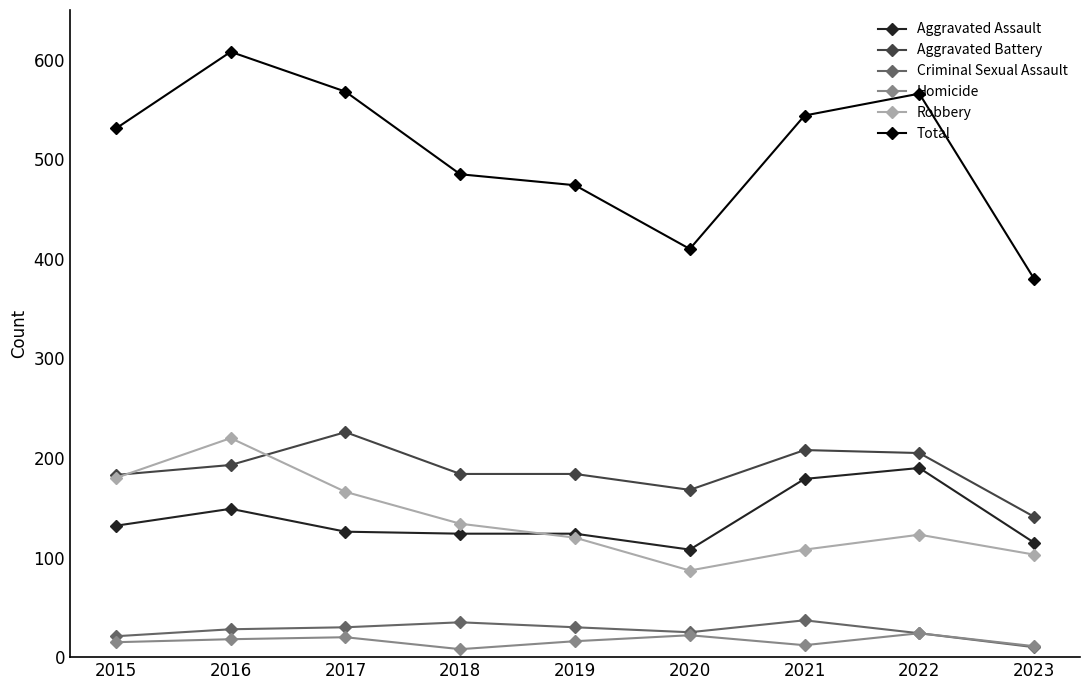

What is the sum of all Homicide values?

146